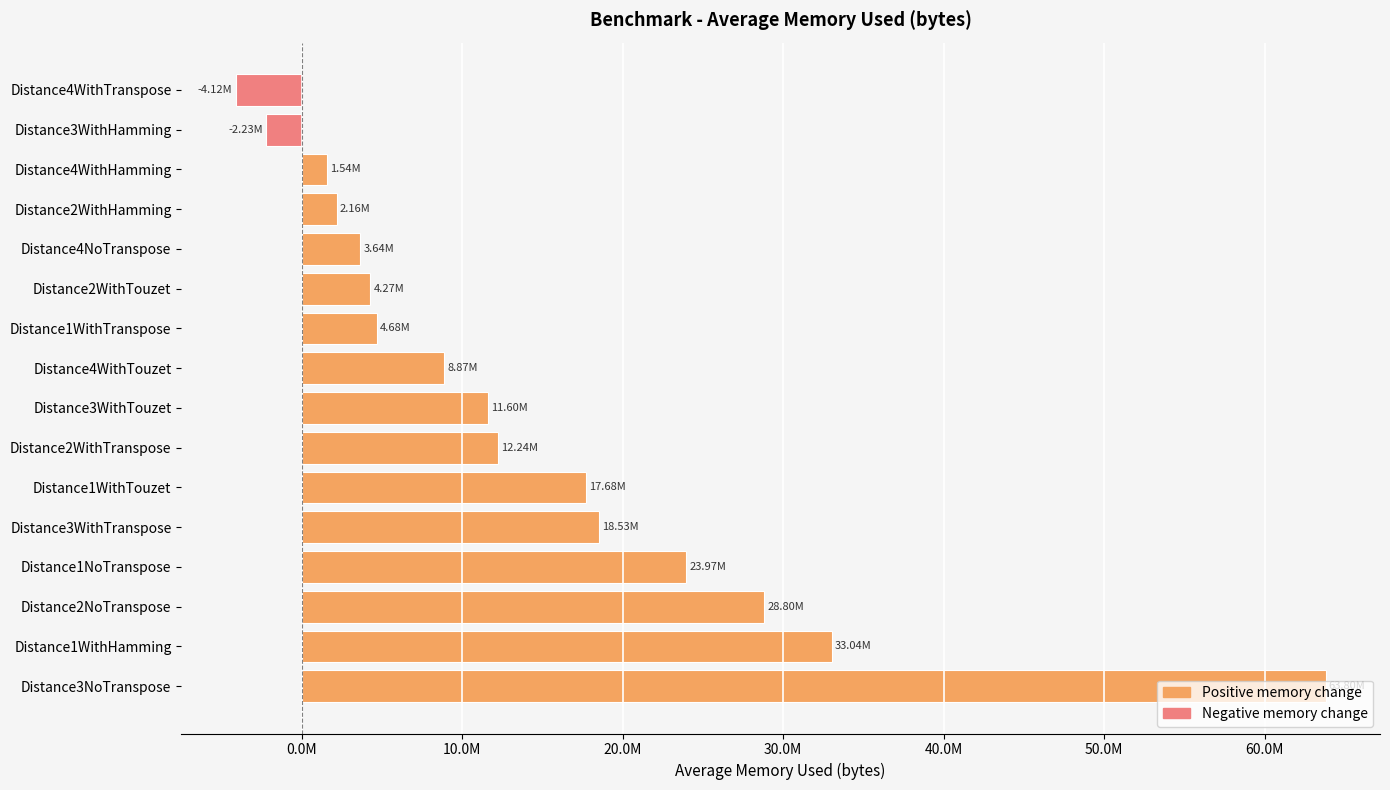

Does the chart contain stacked bars?

No